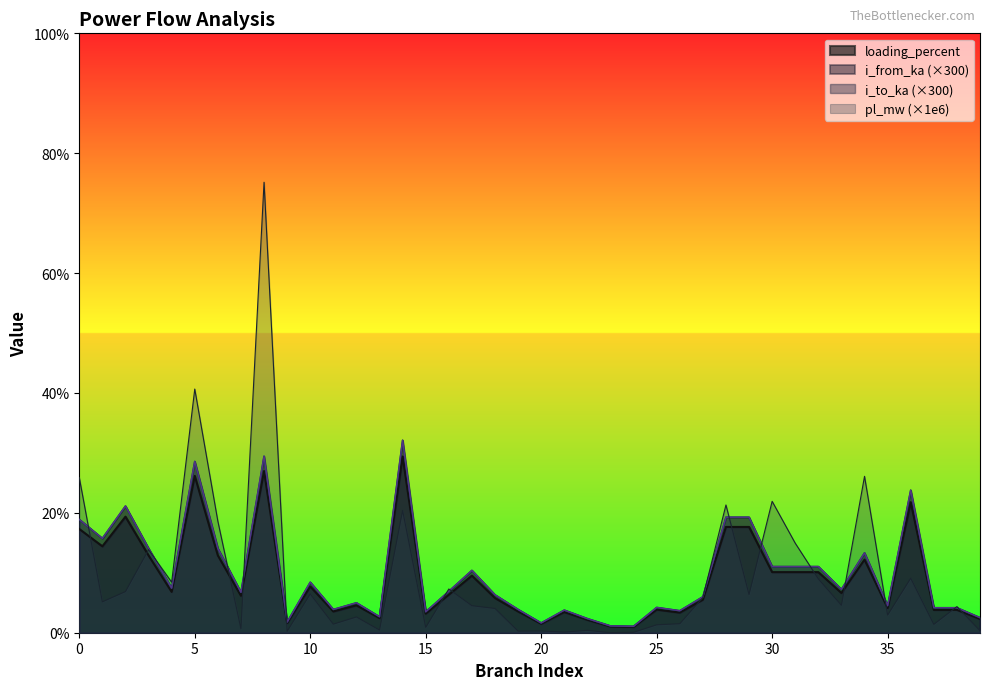

Is the value of pl_mw at 34 greater than the value of i_to_ka at 38?

Yes